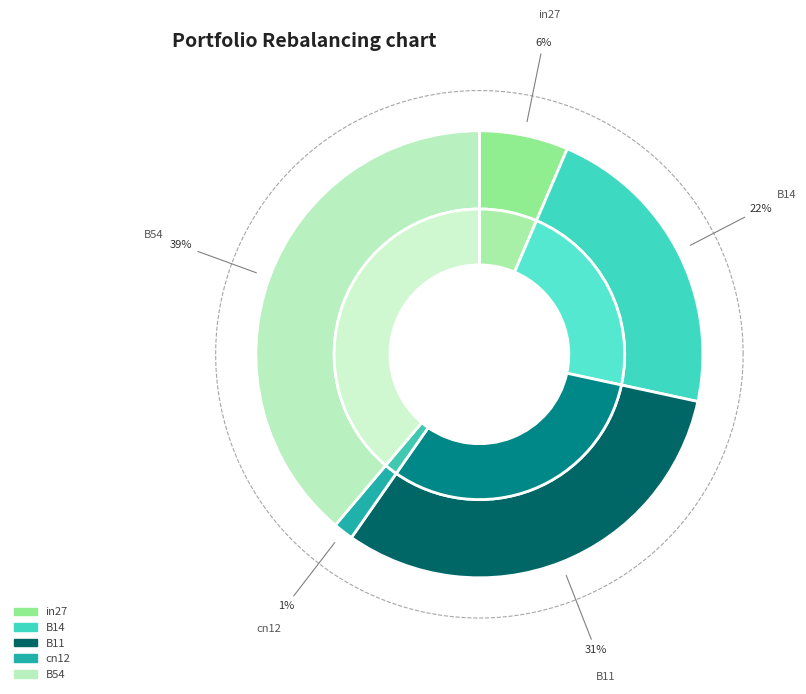

What percentage is NOT represented by B54?

61.2%